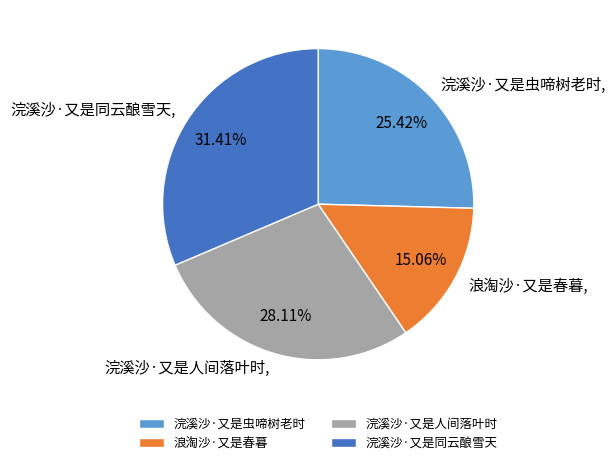

How many segments does this pie chart have?

4